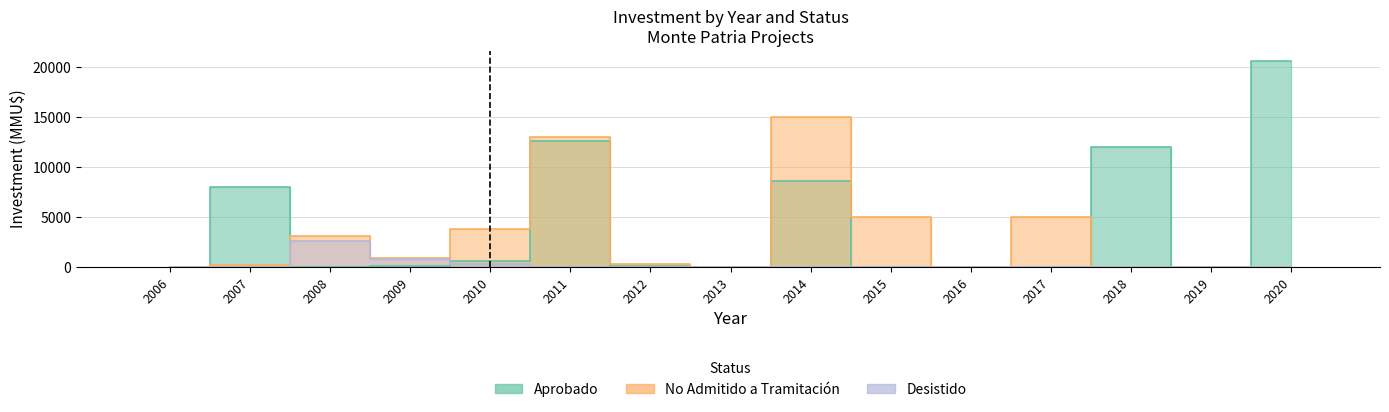

Between 2009 and 2012, which is larger?

2009